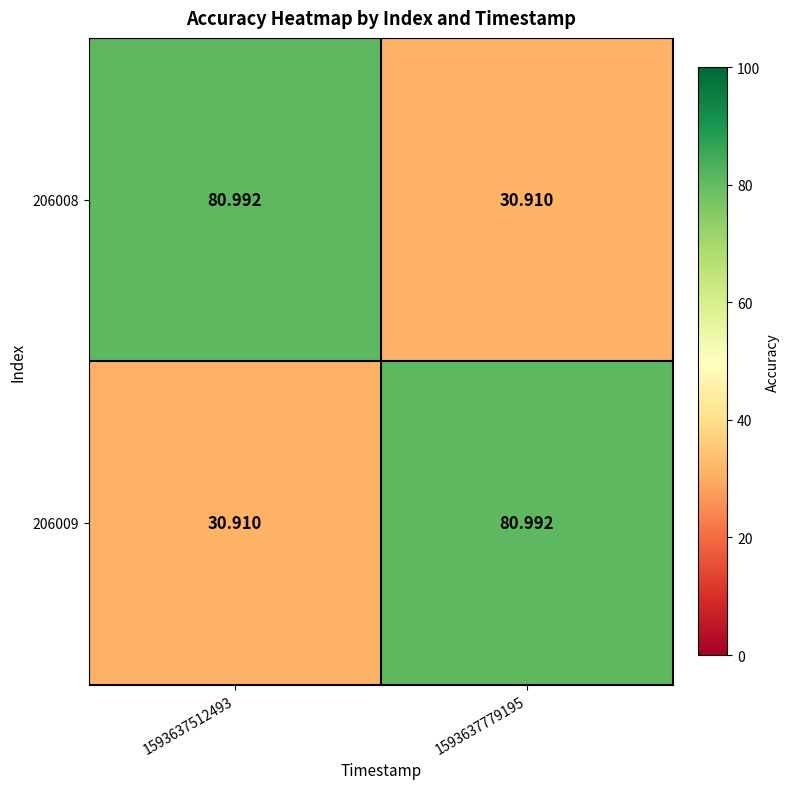

Is the value of 206009 at 1593637779195 greater than the value of 206008 at 1593637779195?

Yes